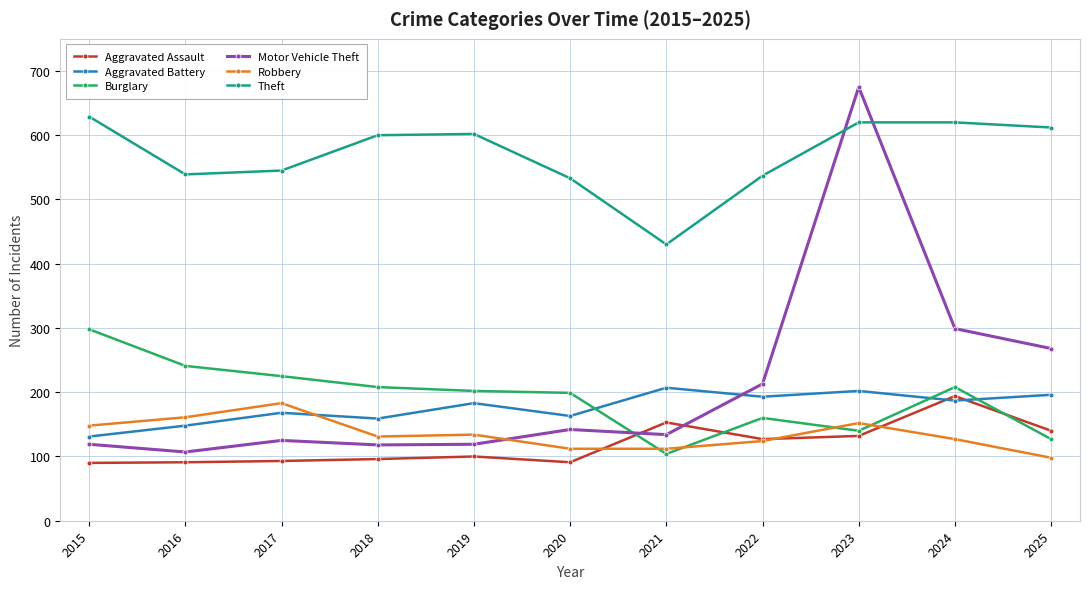

The Theft series shows 1015 at 2023. True or false?

False